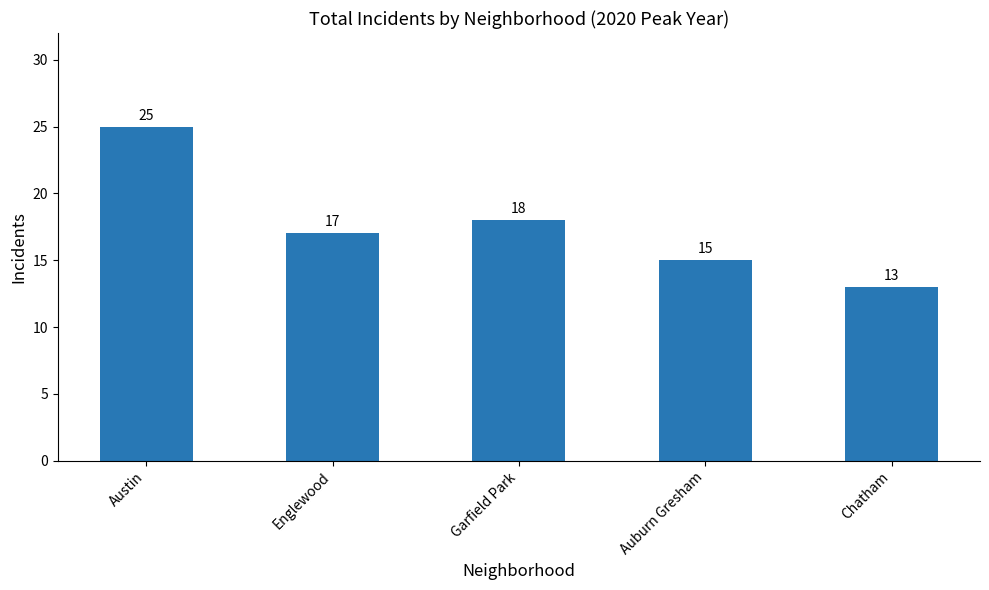

How many series are shown in this chart?

1